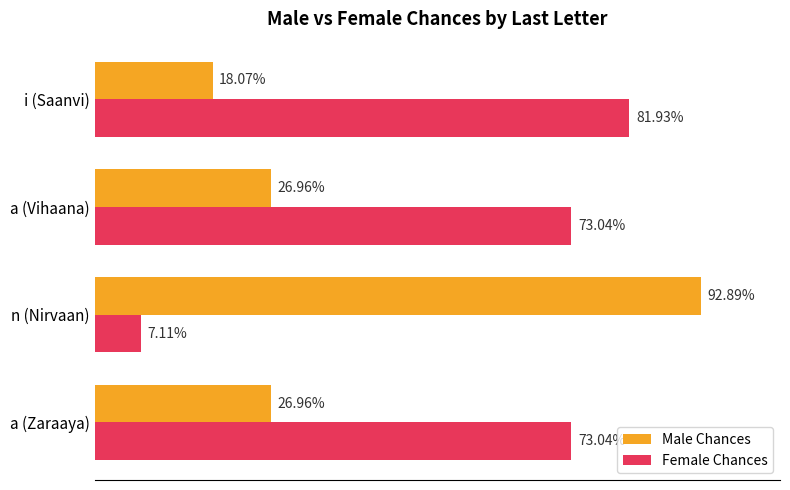

What is the minimum value shown in the chart?

0.1